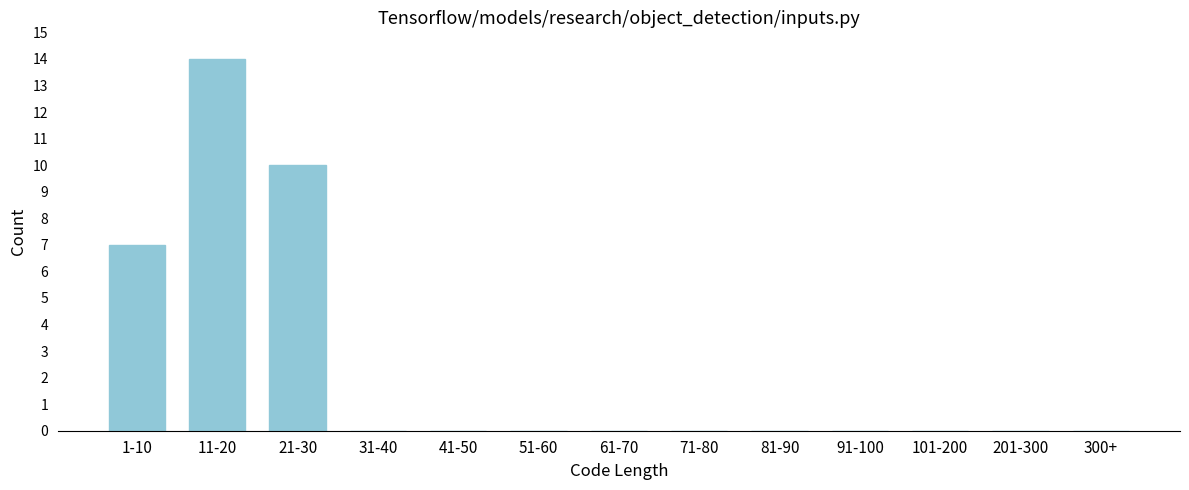

Reading left to right, list all the values displayed in this chart.

1-10=7	11-20=14	21-30=10	31-40=0	41-50=0	51-60=0	61-70=0	71-80=0	81-90=0	91-100=0	101-200=0	201-300=0	300+=0